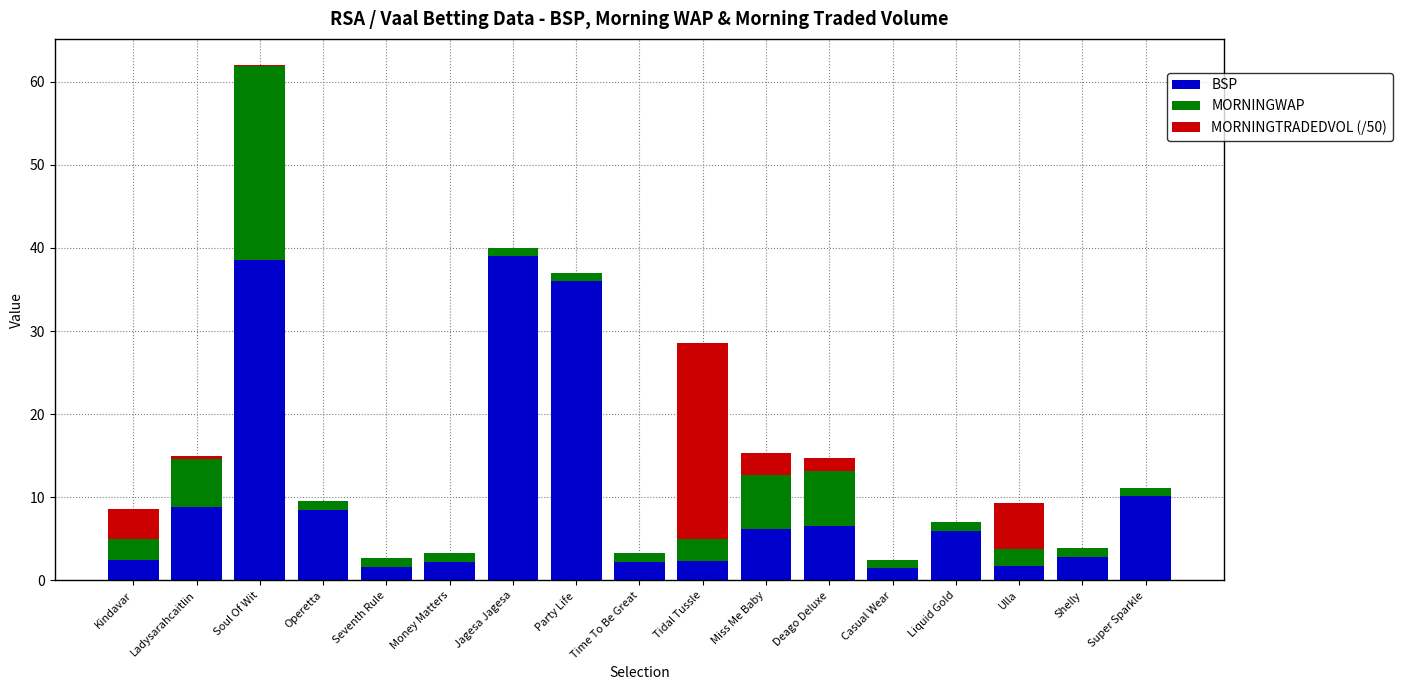

At which category is the sum across all series the highest?

Soul Of Wit